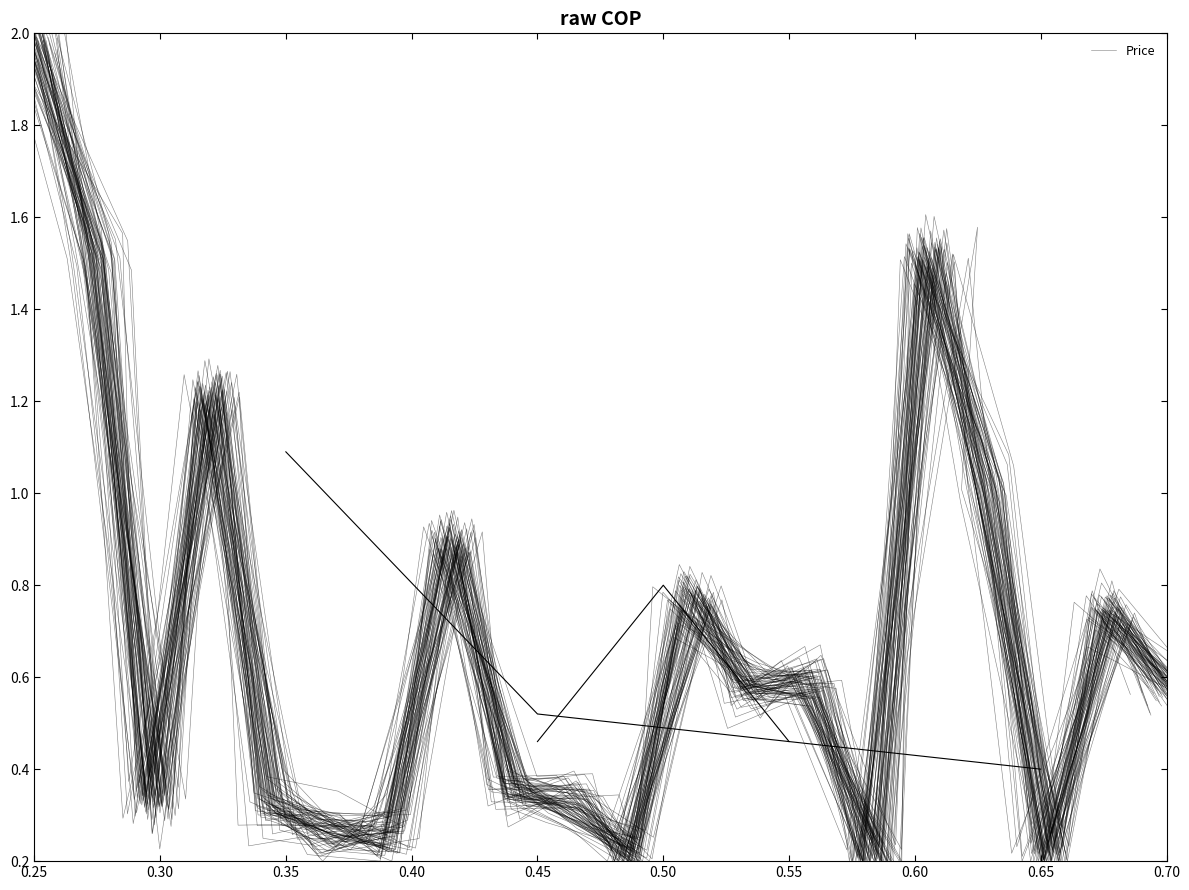

What is the average value?

0.7